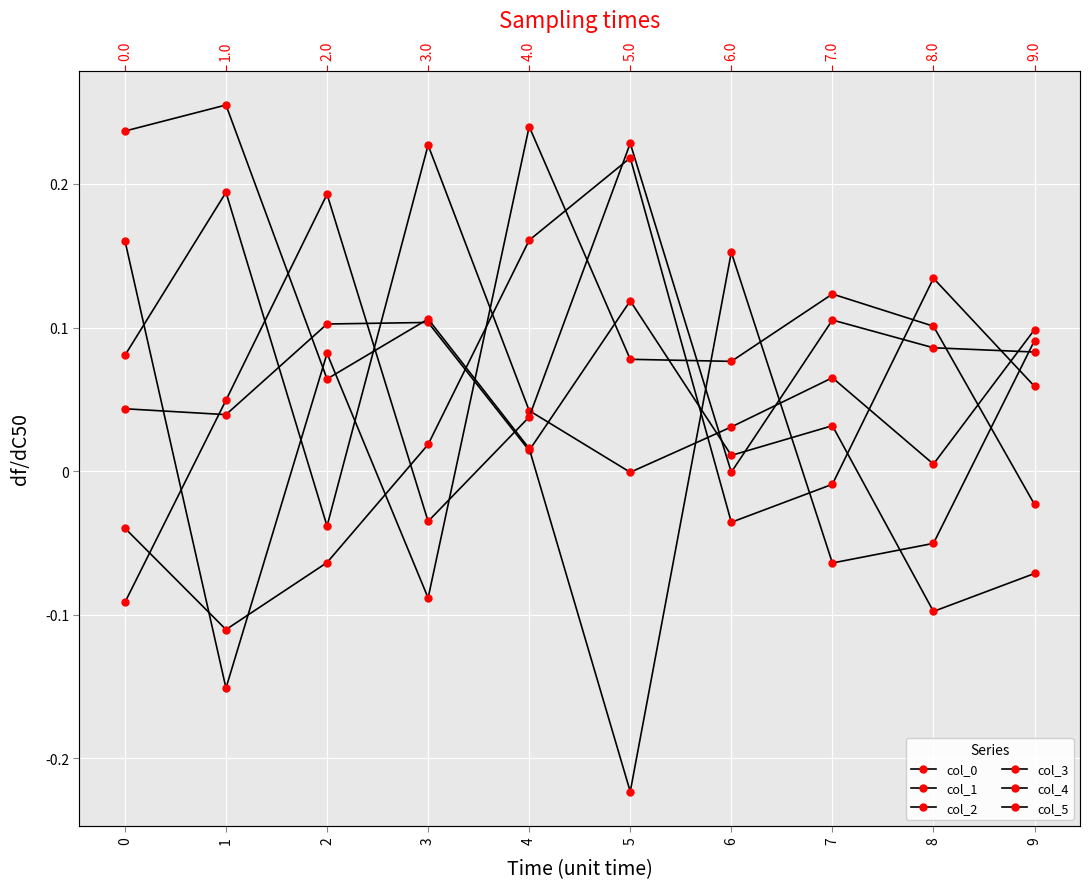

Which series changed the most between 1 and 8?

col_4